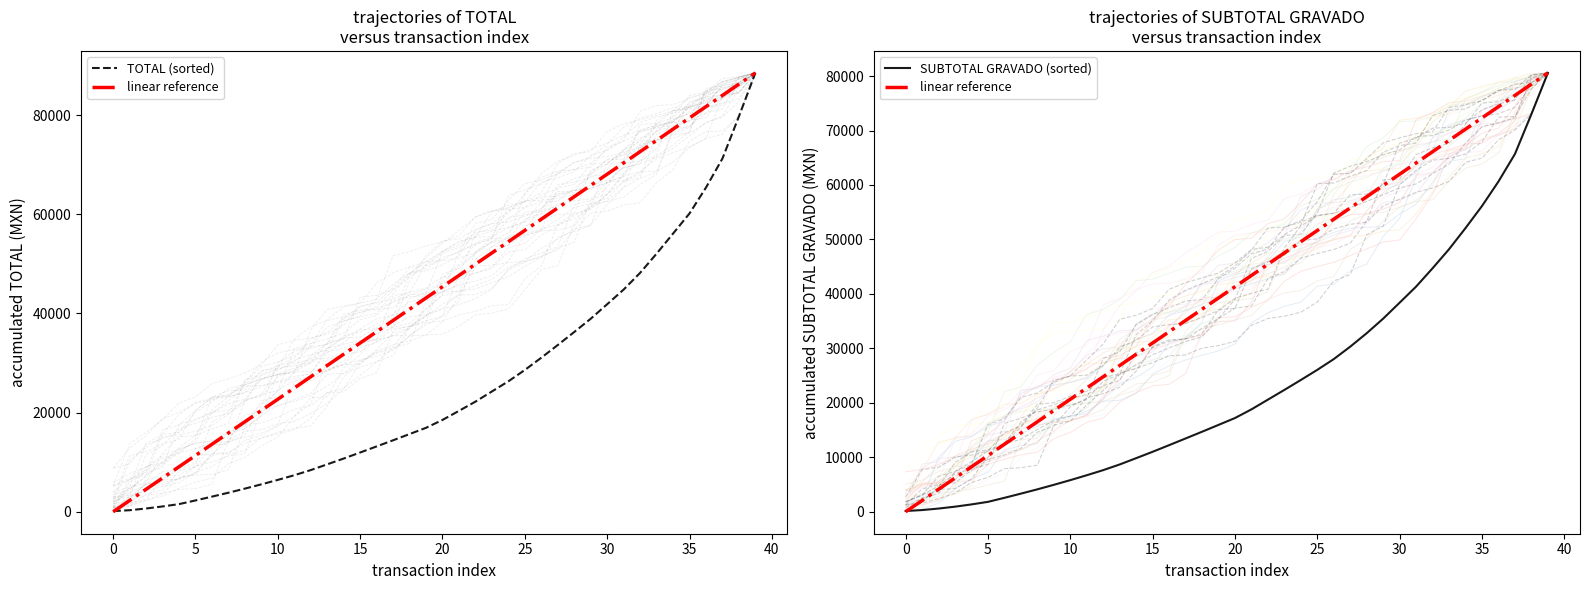

True or false: SUBTOTAL GRAVADO (sorted) and linear reference intersect in this chart.

True